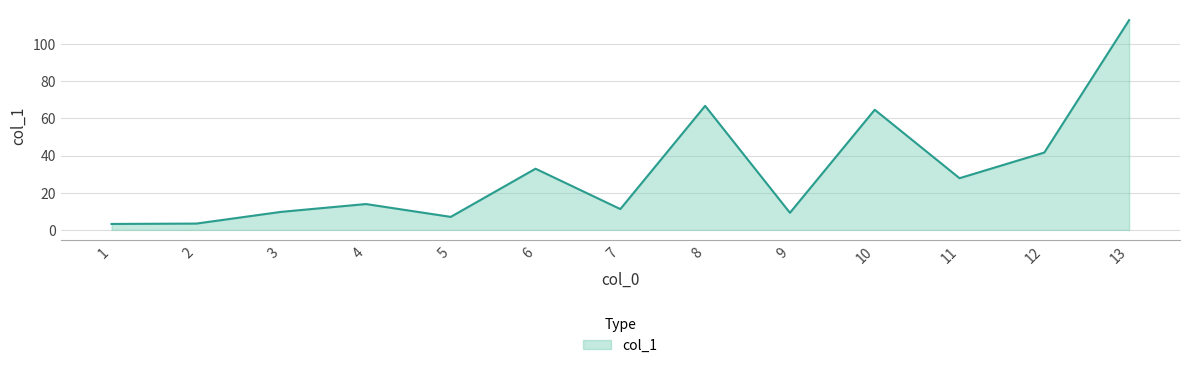

How many categories are shown in the chart?

13